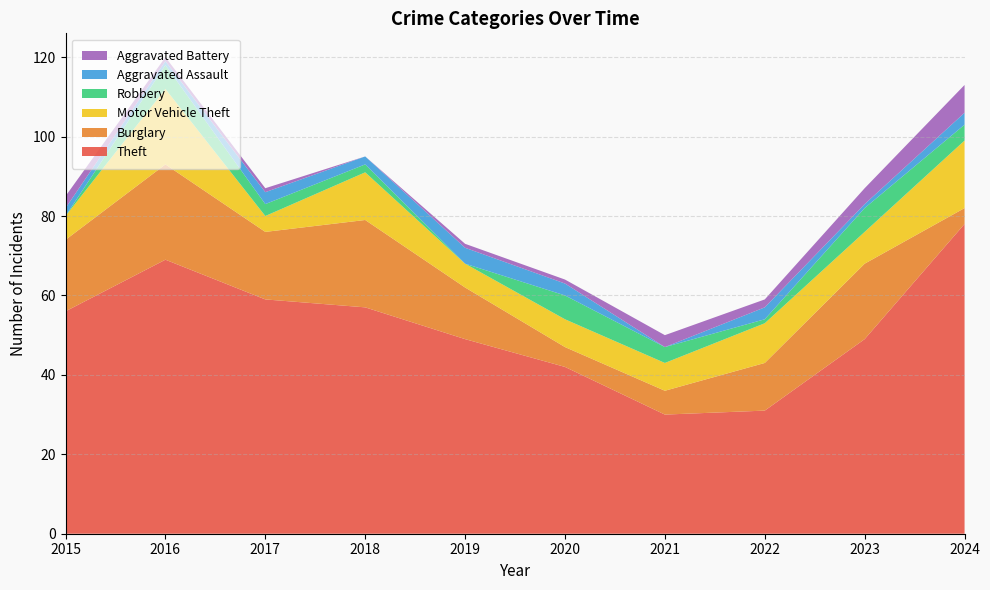

Reading left to right, transcribe all the data shown in this chart.

Theft: 2015=56	2016=69	2017=59	2018=57	2019=49	2020=42	2021=30	2022=31	2023=49	2024=78
Burglary: 2015=18	2016=24	2017=17	2018=22	2019=13	2020=5	2021=6	2022=12	2023=19	2024=4
Motor Vehicle Theft: 2015=6	2016=19	2017=4	2018=12	2019=6	2020=7	2021=7	2022=10	2023=8	2024=17
Robbery: 2015=0	2016=6	2017=3	2018=2	2019=0	2020=6	2021=4	2022=1	2023=6	2024=4
Aggravated Assault: 2015=2	2016=1	2017=3	2018=2	2019=4	2020=3	2021=0	2022=3	2023=1	2024=3
Aggravated Battery: 2015=3	2016=1	2017=1	2018=0	2019=1	2020=1	2021=3	2022=2	2023=4	2024=7